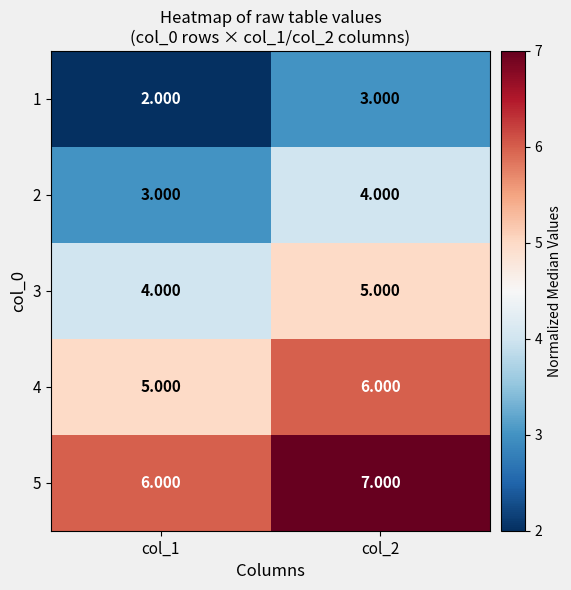

How many series are shown in this chart?

5